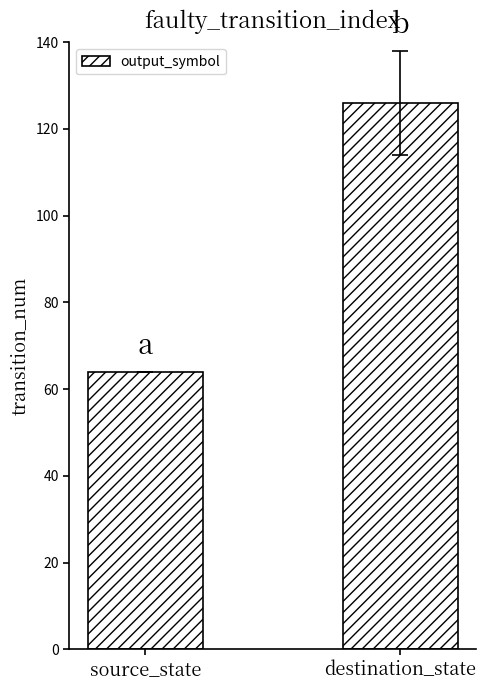

What is the maximum value shown in the chart?

126